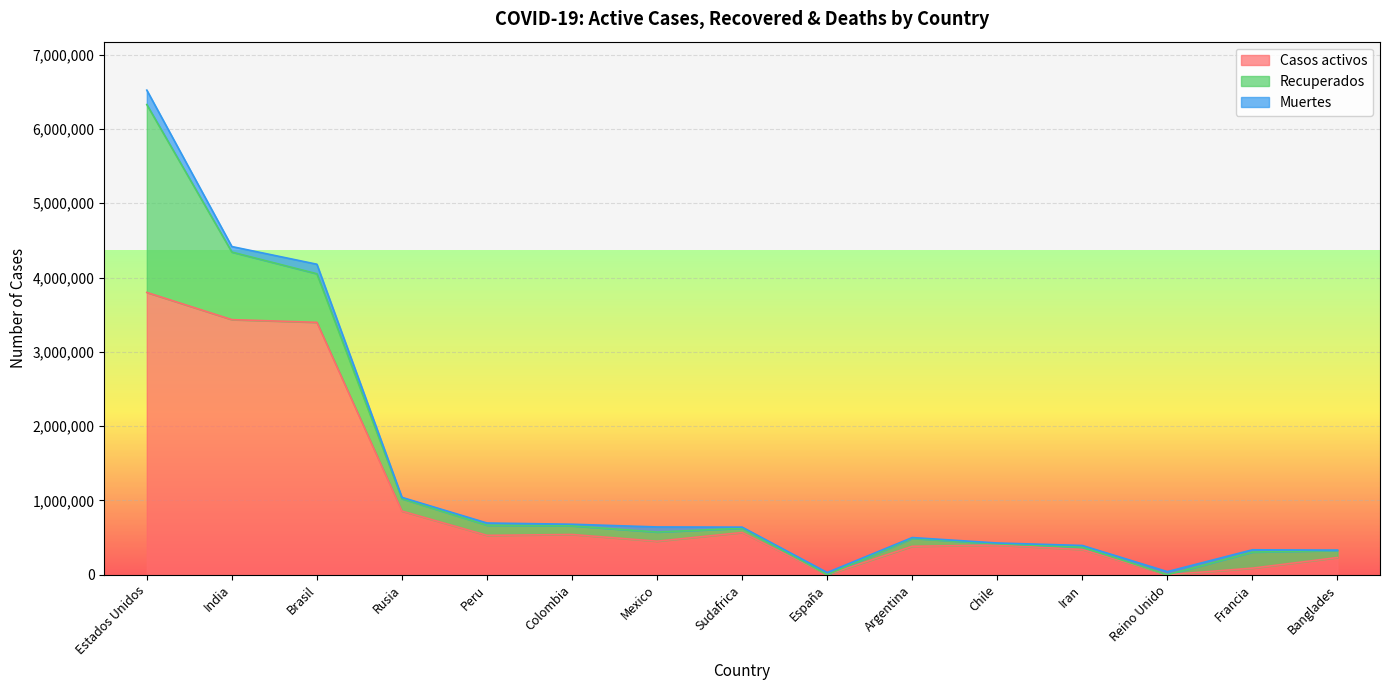

The value of Muertes at Reino Unido is 41594. True or false?

True